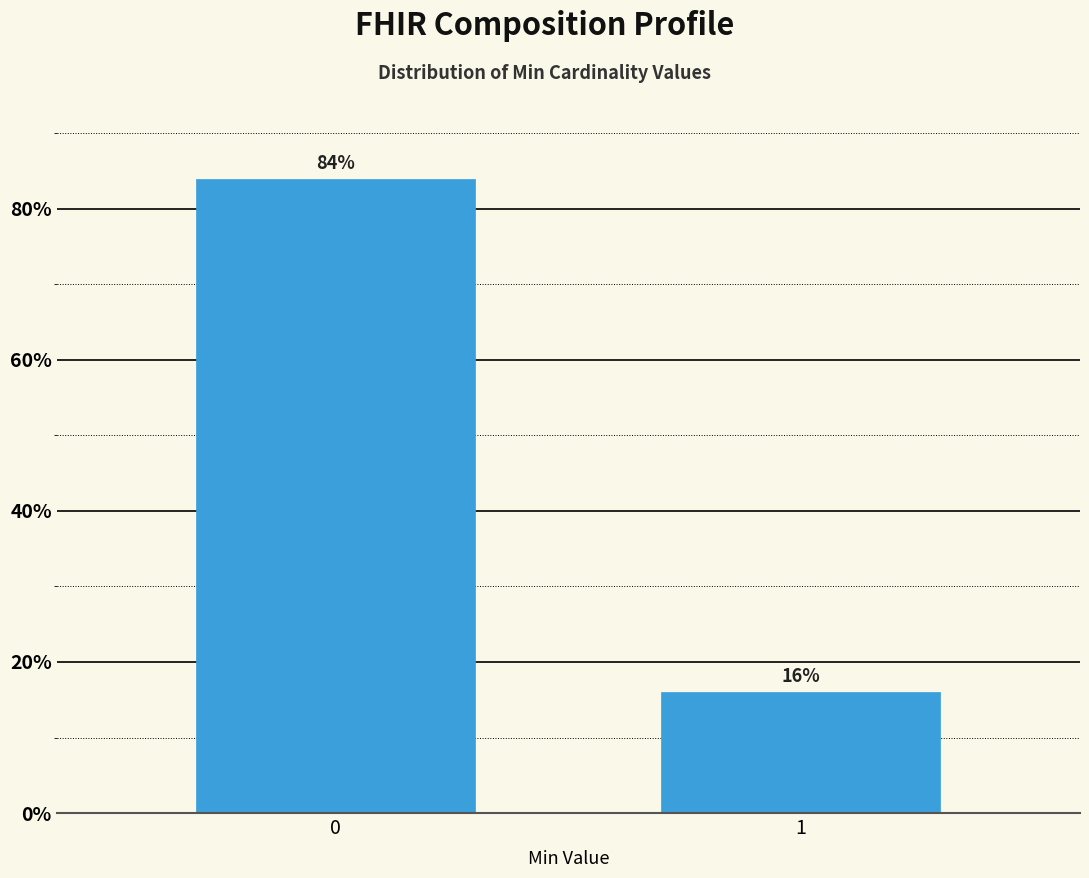

Reading left to right, transcribe all the data shown in this chart.

0=84	1=16